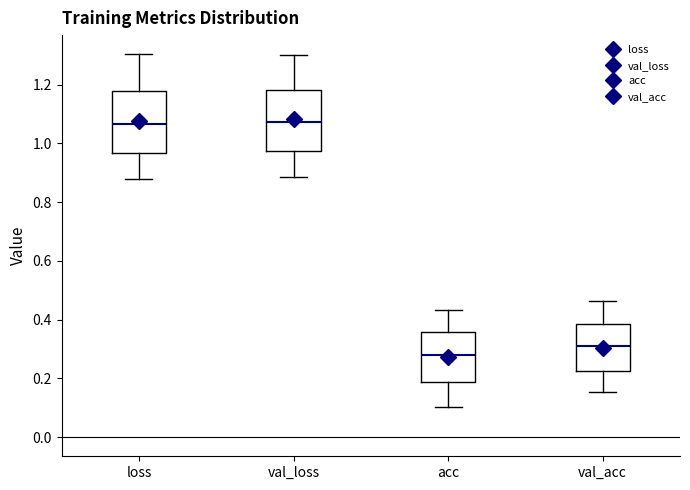

Reading left to right, transcribe this box plot: for each box, give where its median line is, the range the box spans, and where its two whiskers end, as read against the y-axis. The values are not printed on the chart, so give them approximately, as read against the axis.

loss: median 1.06, box 0.96 to 1.18, whiskers 0.88 to 1.30
val_loss: median 1.08, box 0.98 to 1.18, whiskers 0.88 to 1.30
acc: median 0.28, box 0.18 to 0.36, whiskers 0.10 to 0.44
val_acc: median 0.32, box 0.22 to 0.38, whiskers 0.16 to 0.46